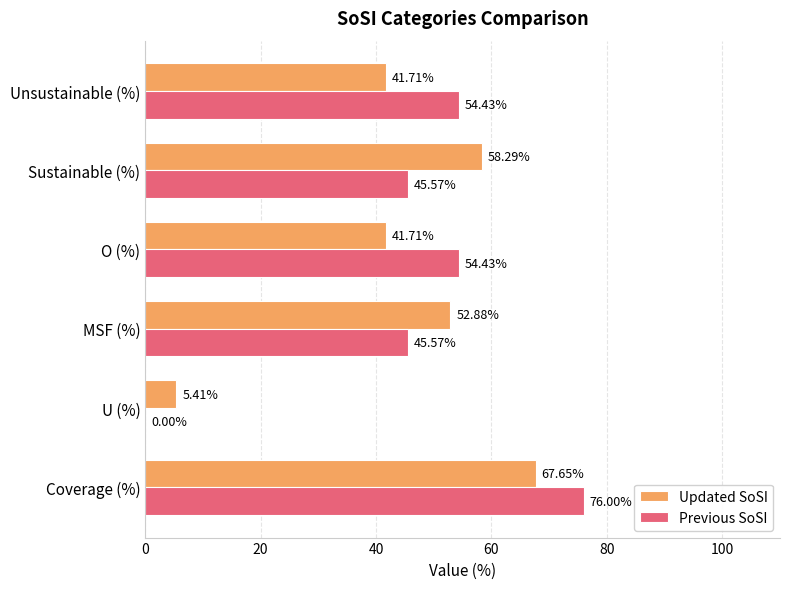

What is the total value across all series at Unsustainable (%)?

96.1